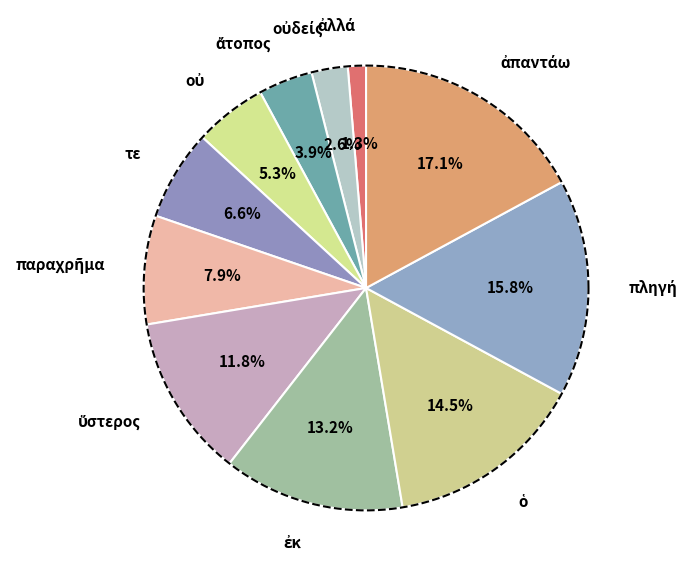

The ὁ slice represents 14% of the pie. True or false?

True